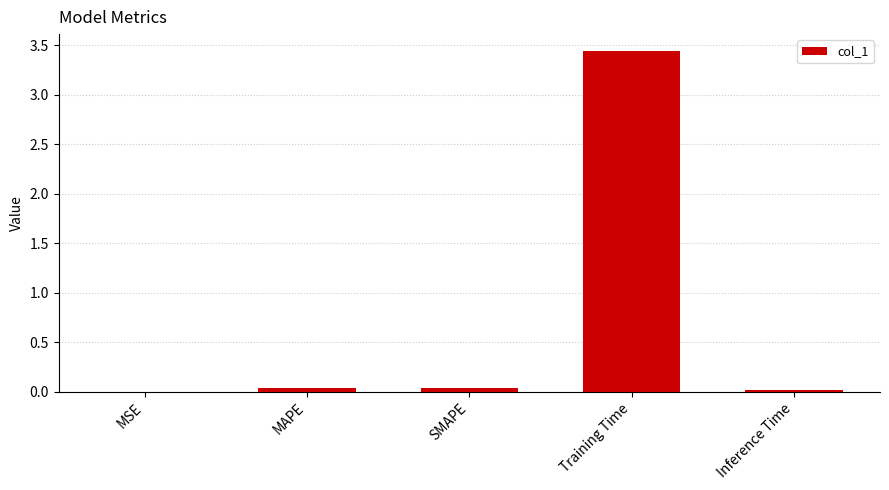

The chart shows a value of 0.0 at MSE. True or false?

True